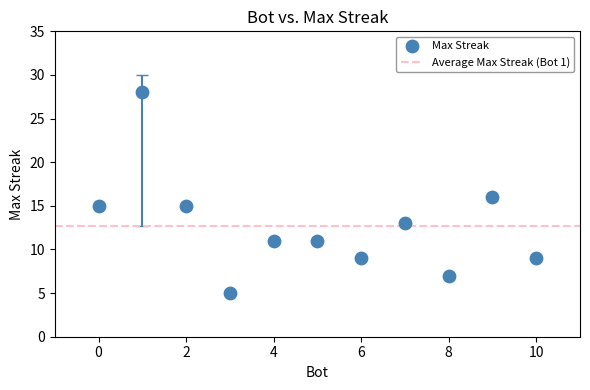

What is the range of X values (max minus min)?

10